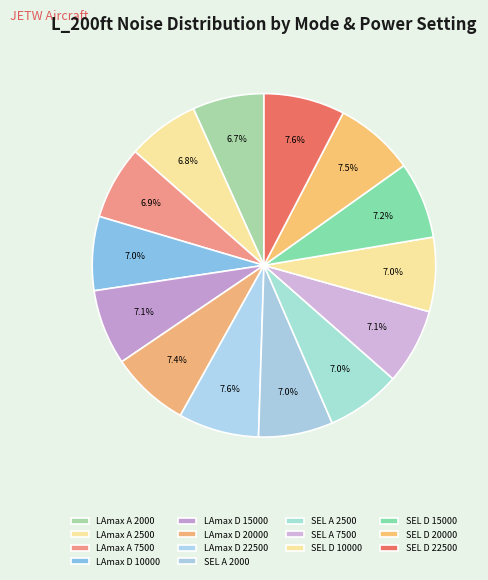

How many segments does this pie chart have?

14